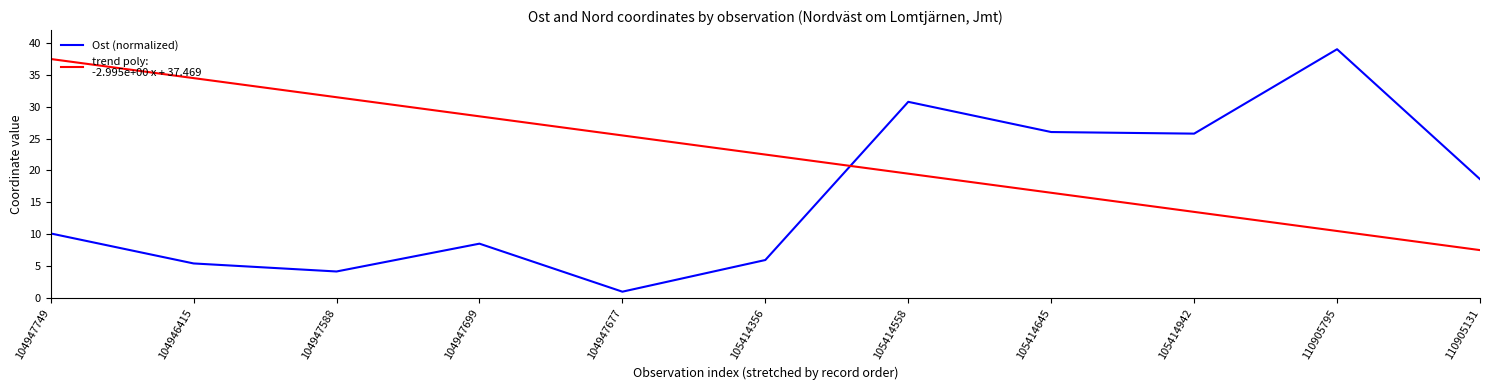

What position from the right is 104947699?

8